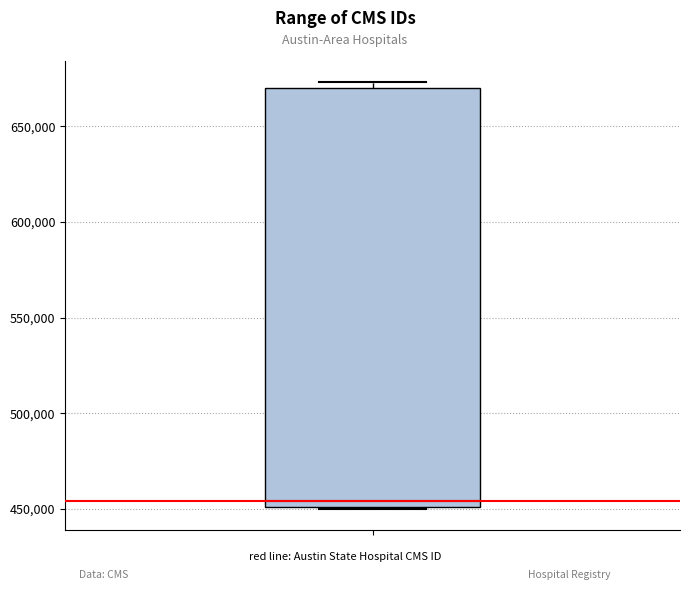

Transcribe this box plot: give where the median line is, the range the box spans, and where the two whiskers end, as read against the y-axis. The values are not printed on the chart, so give them approximately, as read against the axis.

median 455000, box 450000 to 670000, whiskers 450000 to 675000